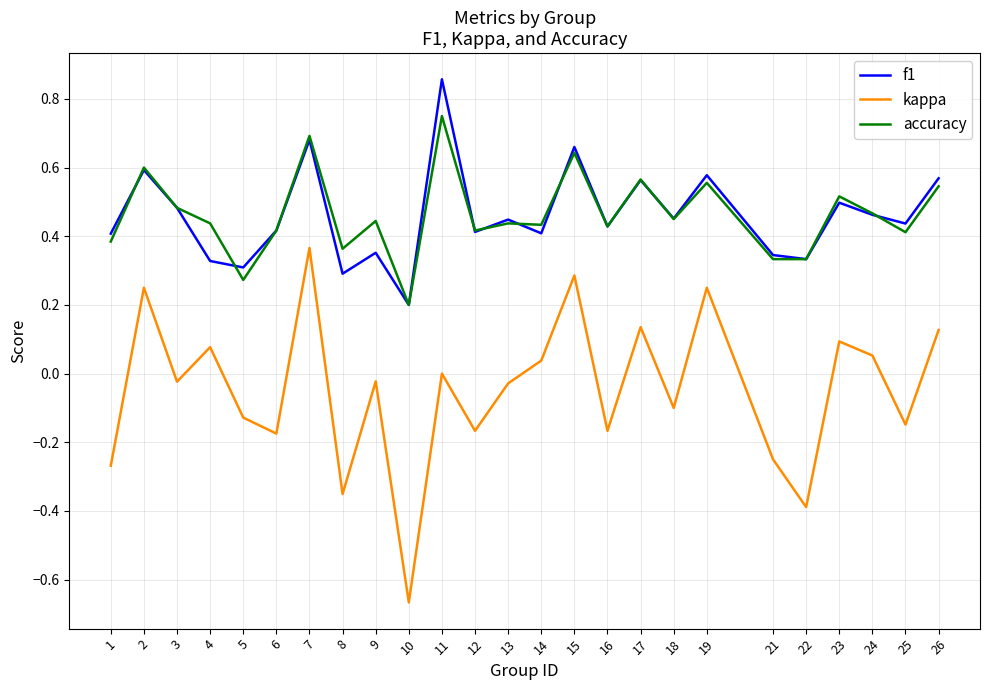

At which category is the sum across all series the highest?

7